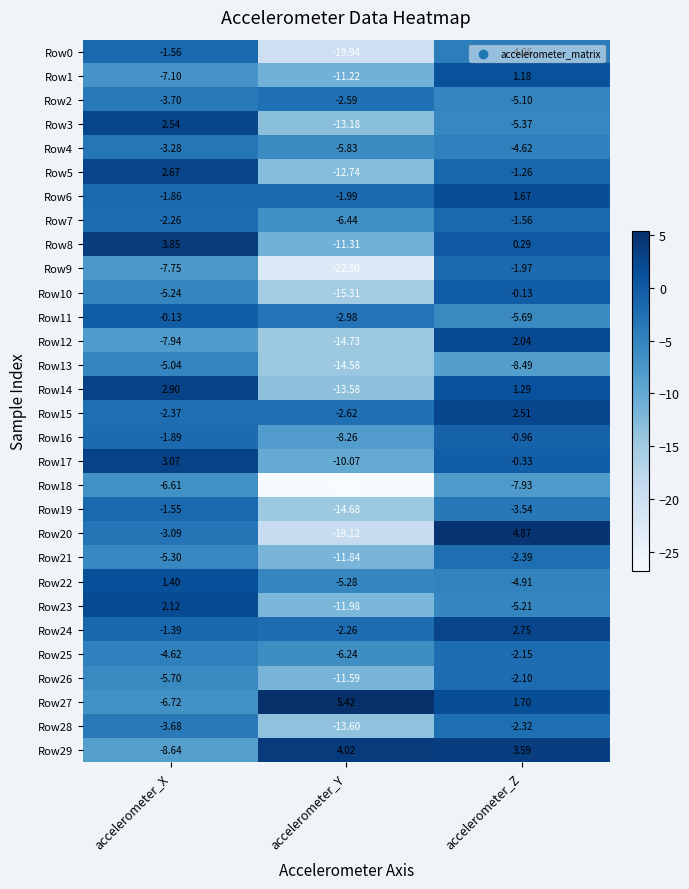

Rank the categories by Row16 value from highest to lowest.

accelerometer_Z, accelerometer_X, accelerometer_Y